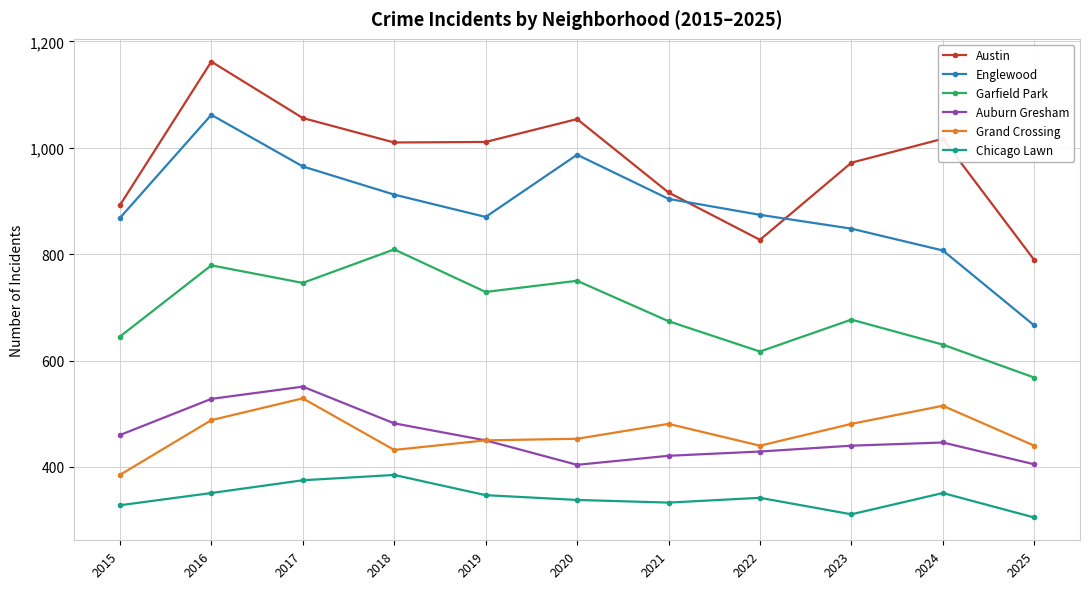

True or false: Chicago Lawn and Austin cross at least once.

False